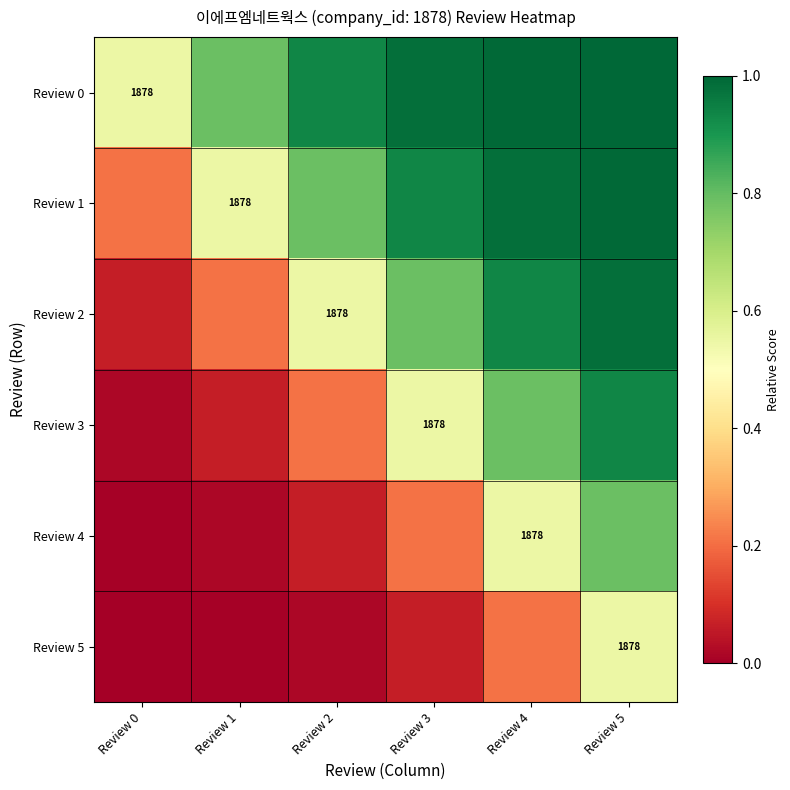

Which series has the widest spread of values?

Review 2